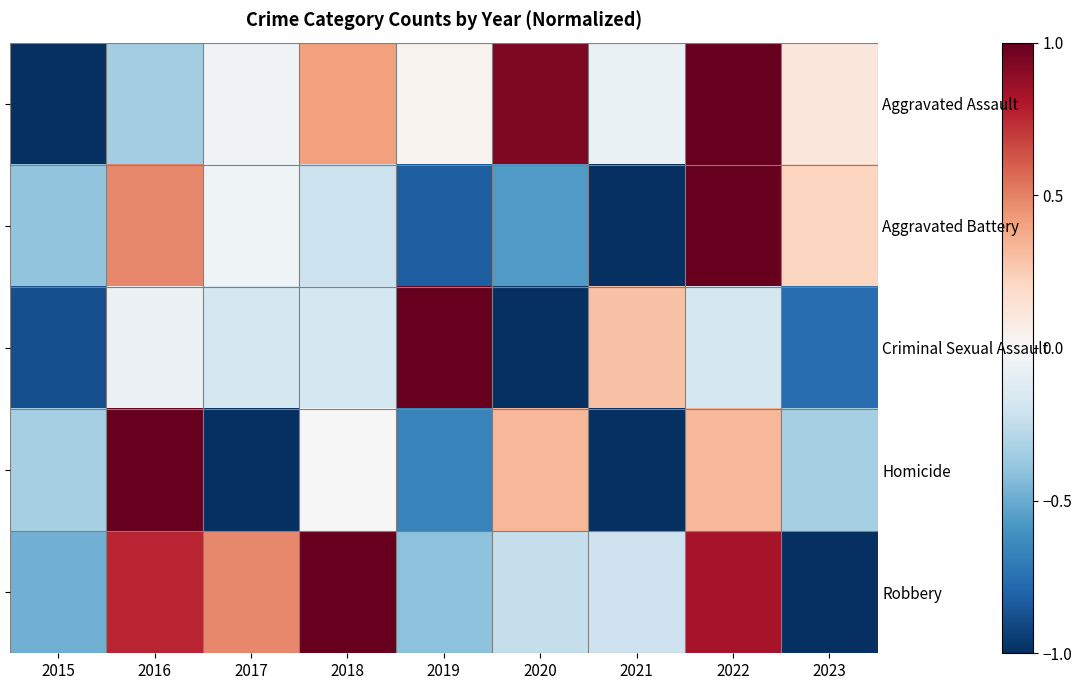

What is the total value across all series at 2023?

-1.8